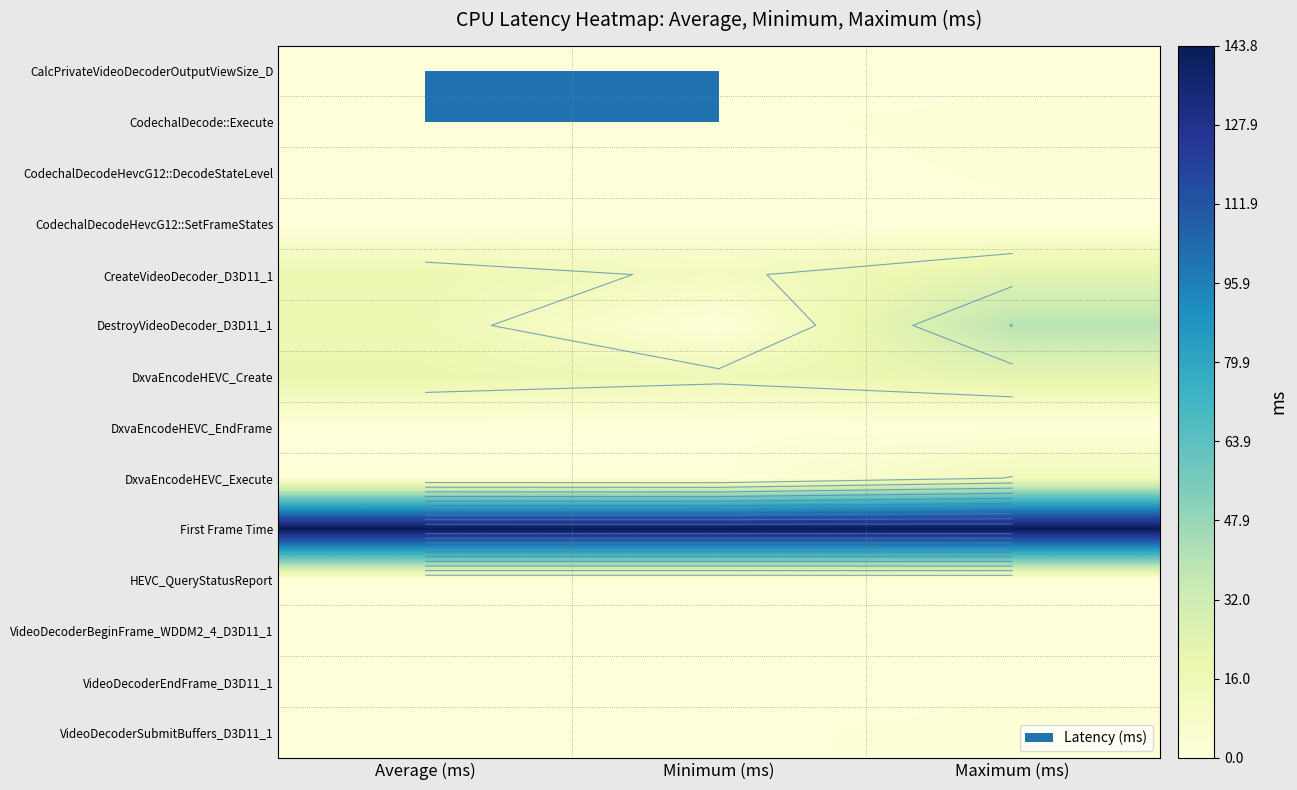

Is the value of DxvaEncodeHEVC_Execute at Maximum (ms) greater than the value of CreateVideoDecoder_D3D11_1 at Minimum (ms)?

Yes